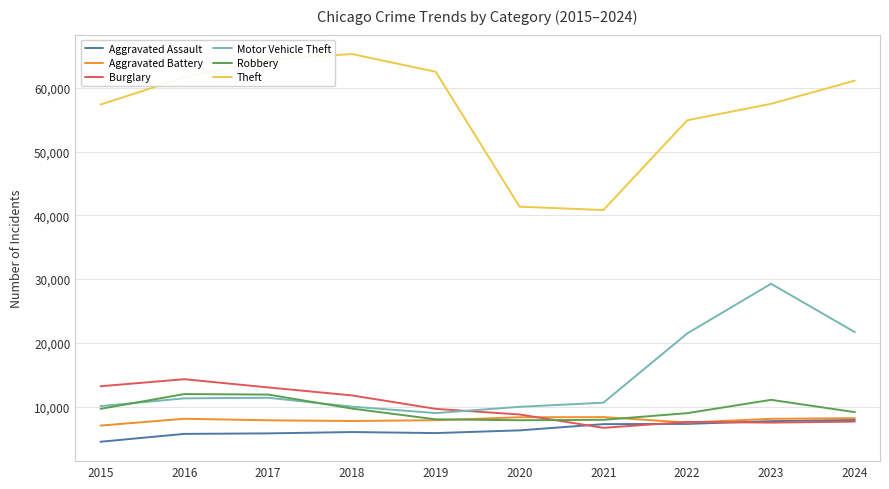

What is the difference between the second highest and second lowest values in the Burglary series?

5703